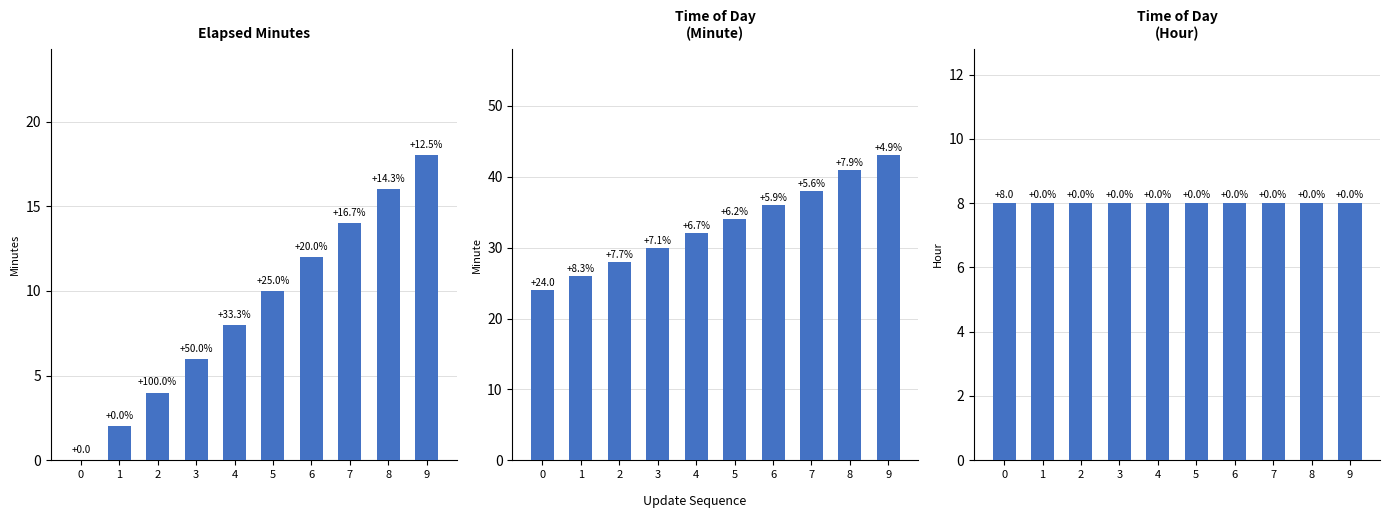

At which label does elapsed_minutes first exceed 10?

6